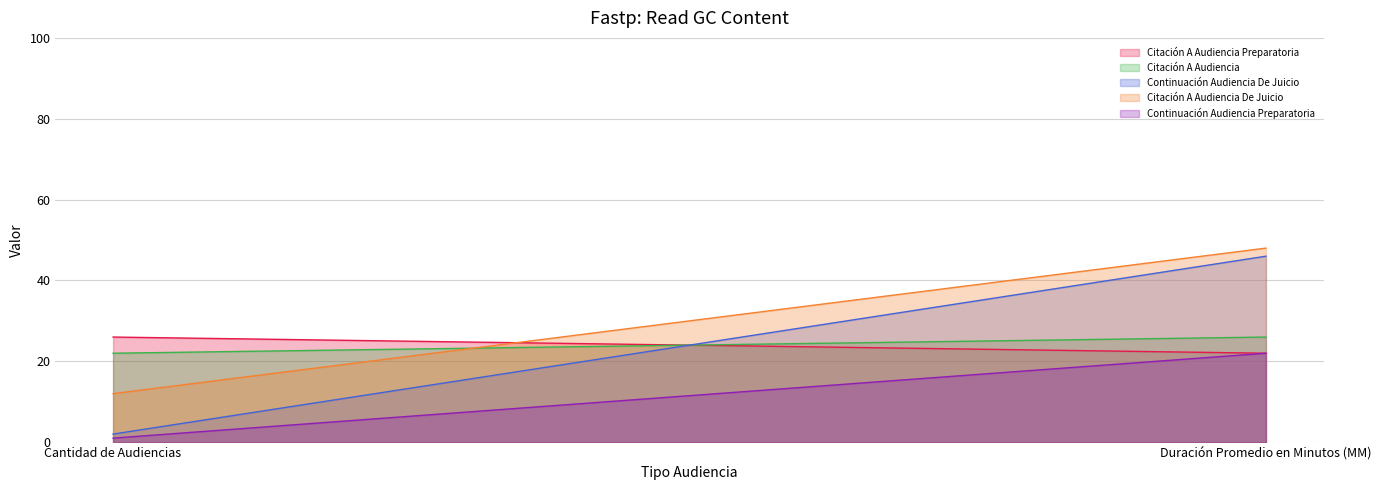

Reading left to right, extract all data points from this chart.

Citación A Audiencia Preparatoria: 26	22
Citación A Audiencia: 22	26
Continuación Audiencia De Juicio: 2	46
Citación A Audiencia De Juicio: 12	48
Continuación Audiencia Preparatoria: 1	22